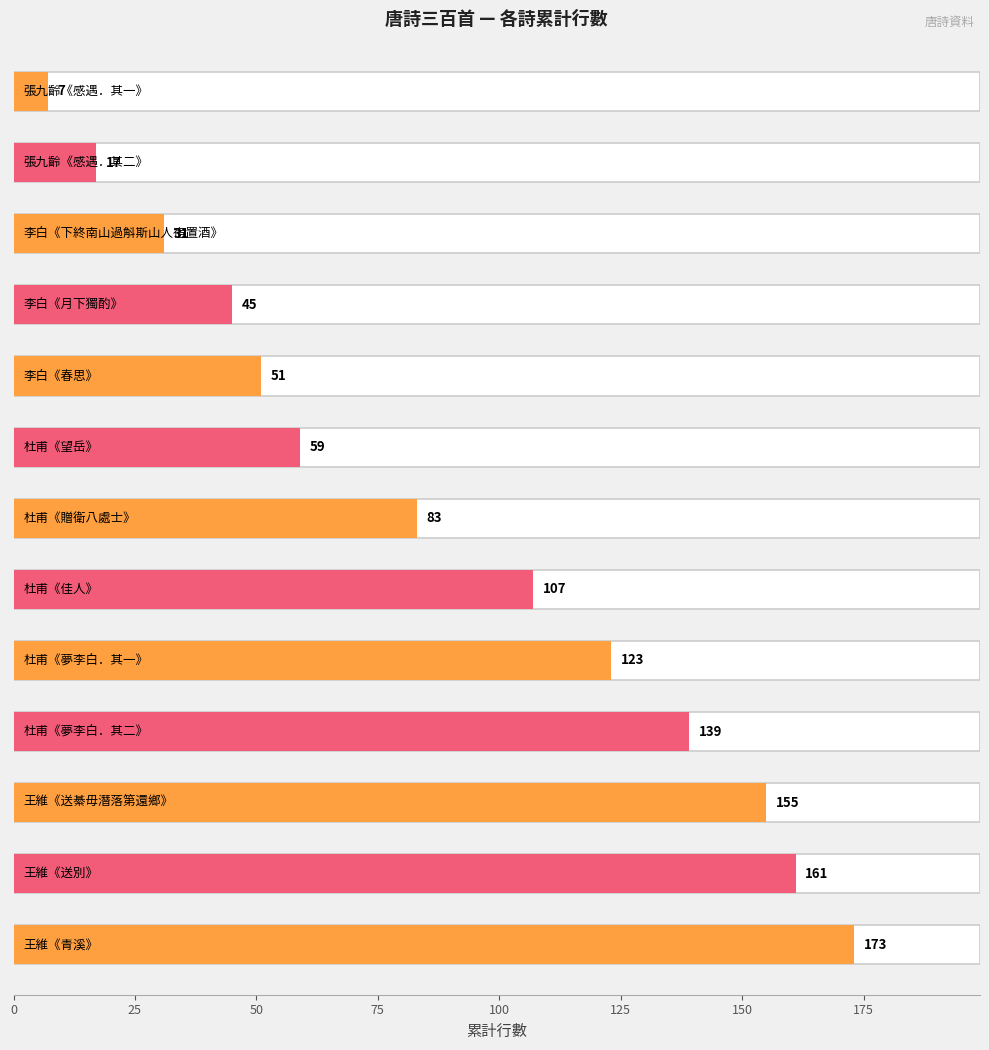

What value does the data have at 杜甫《夢李白．其一》?

123